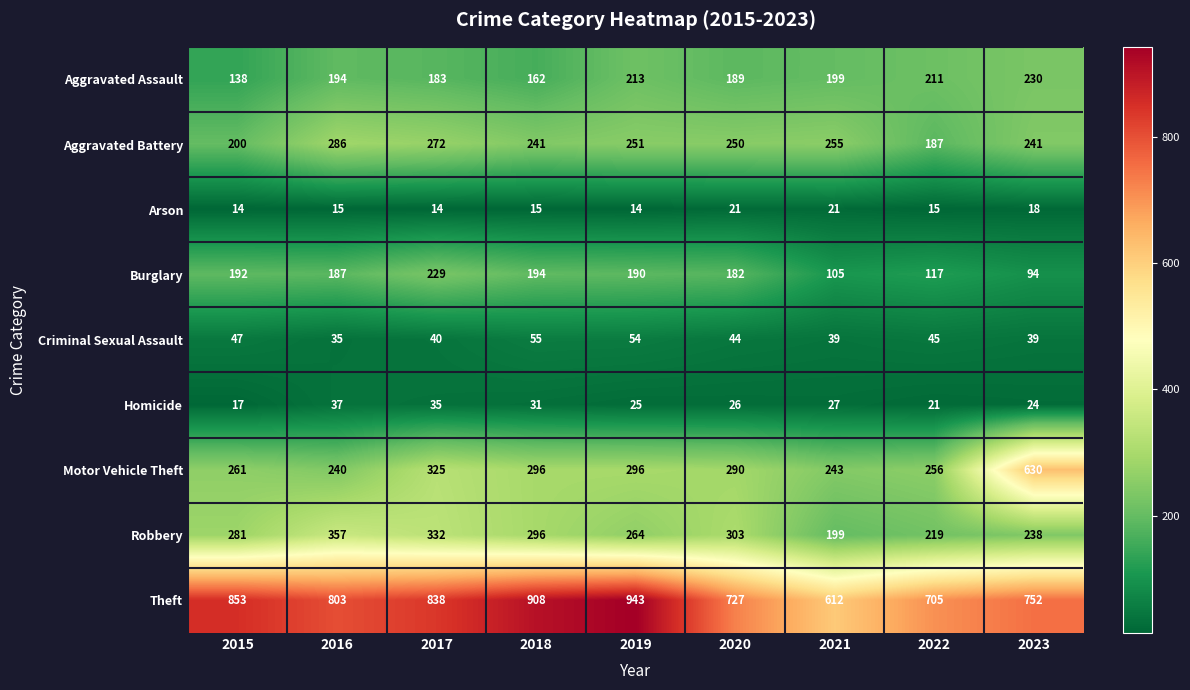

What is the difference between the highest and lowest values at 2021?

591